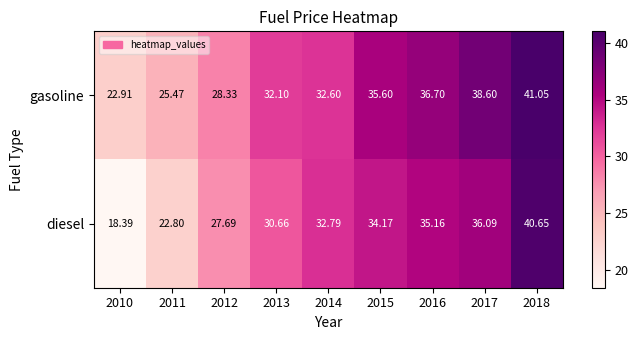

List the series in order of their overall mean, highest first.

gasoline, diesel